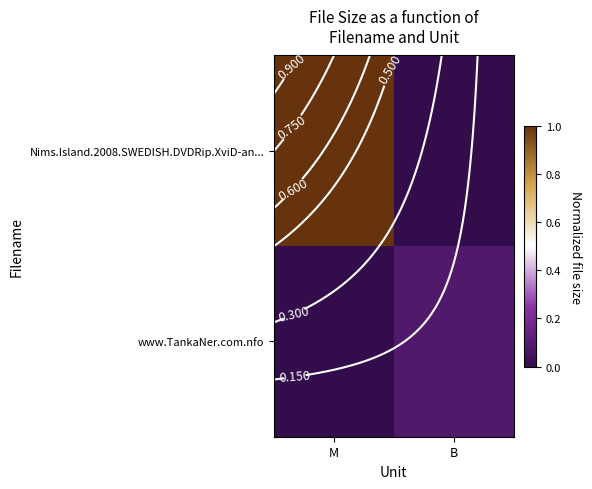

The www.TankaNer.com.nfo series shows 0.0 at M. True or false?

False